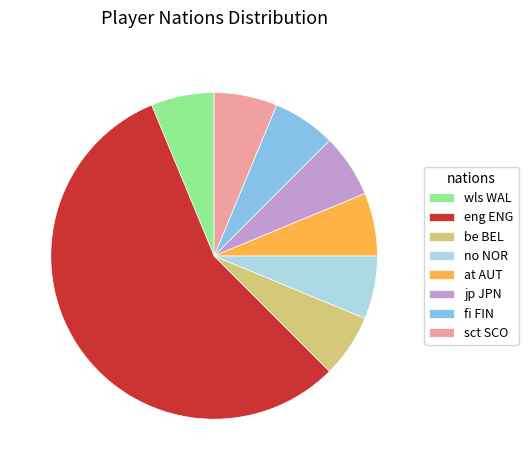

How many slices are in this pie chart?

8